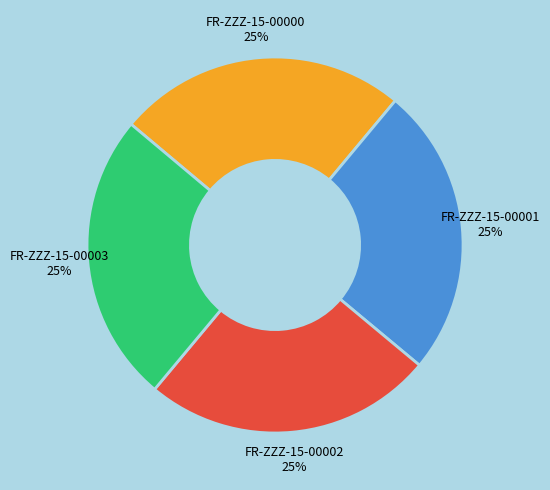

Does any single category account for the majority?

No